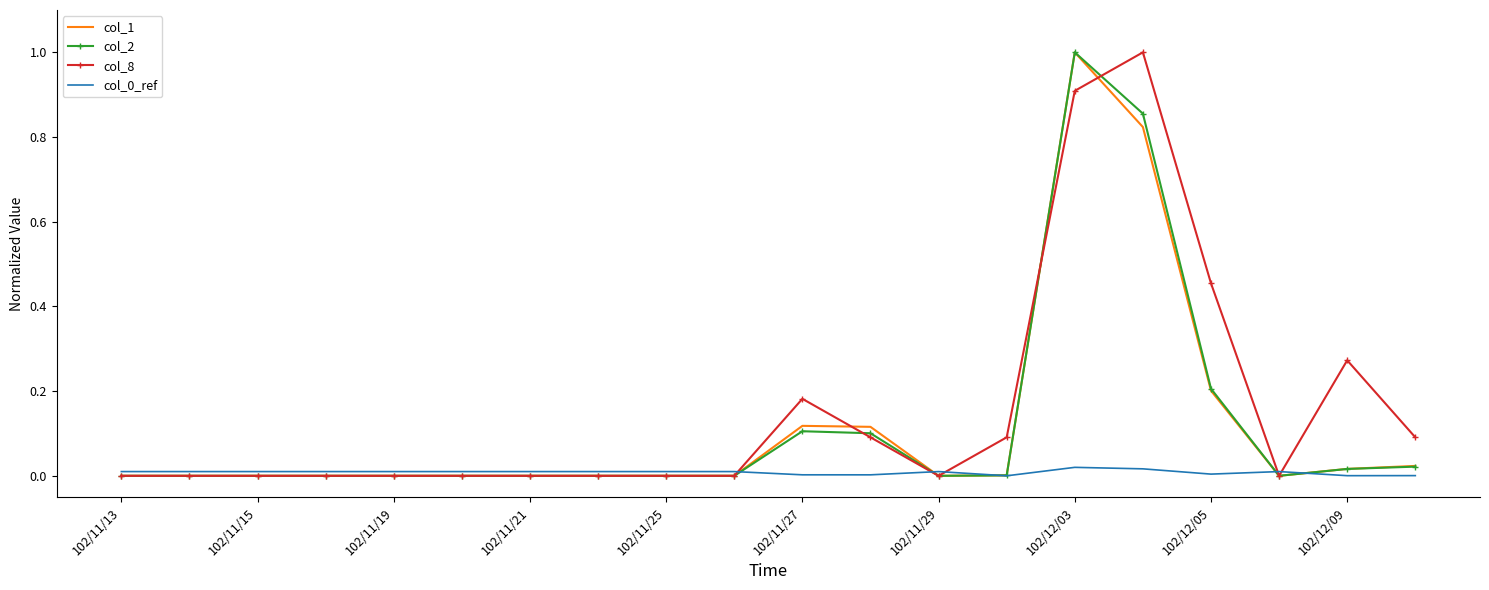

How many positive values does the col_1 series have?

8